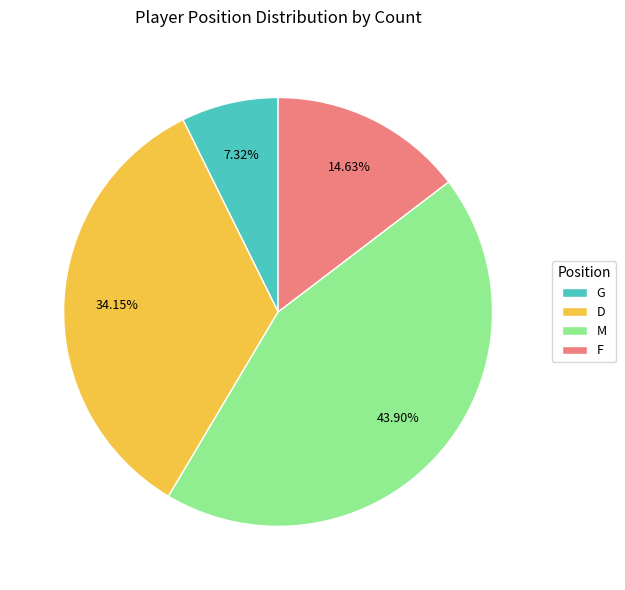

Do M and D together represent more than half of the pie?

Yes